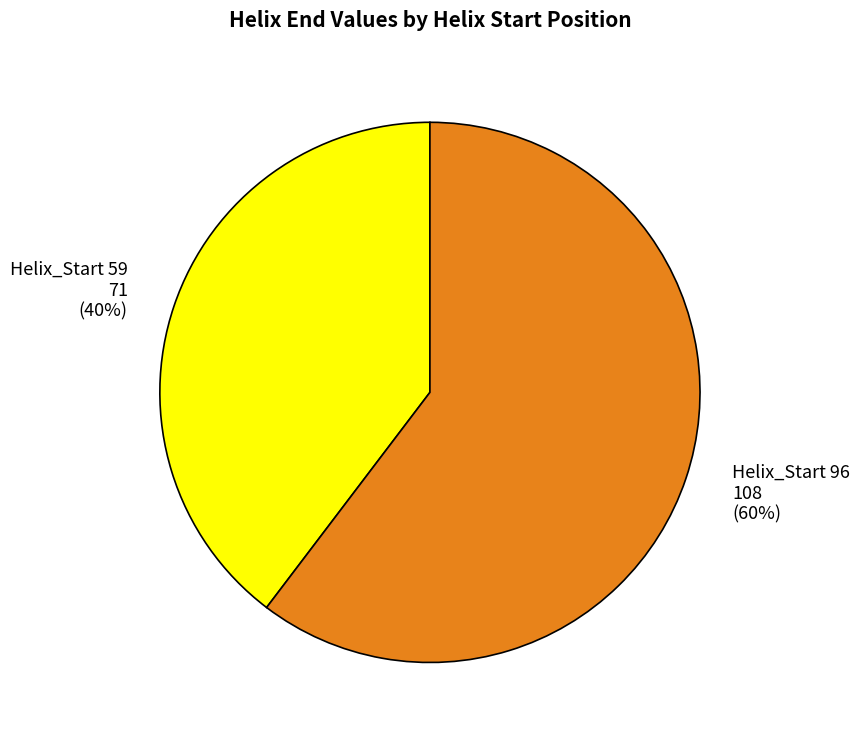

Approximately how many times larger is the value at Helix_Start 59 71 (40%) compared to Helix_Start 96 108 (60%)?

0.7